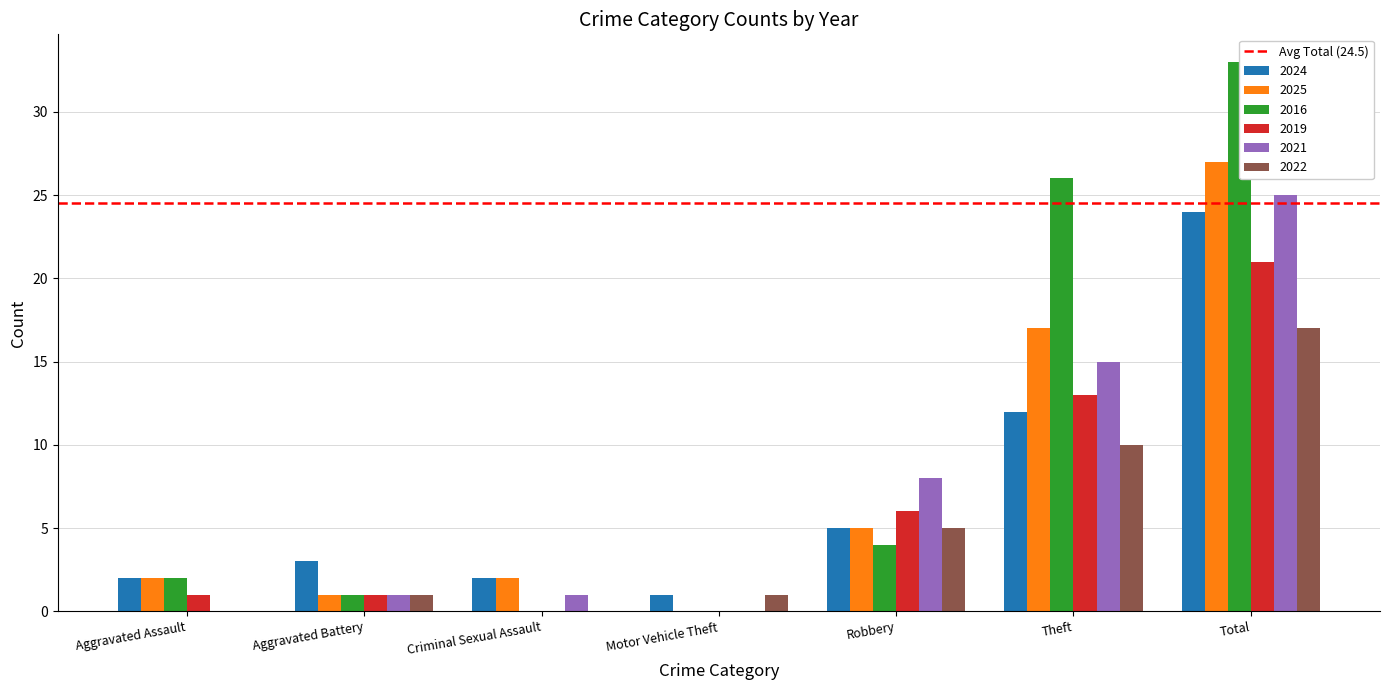

How many bars are there in each group?

6